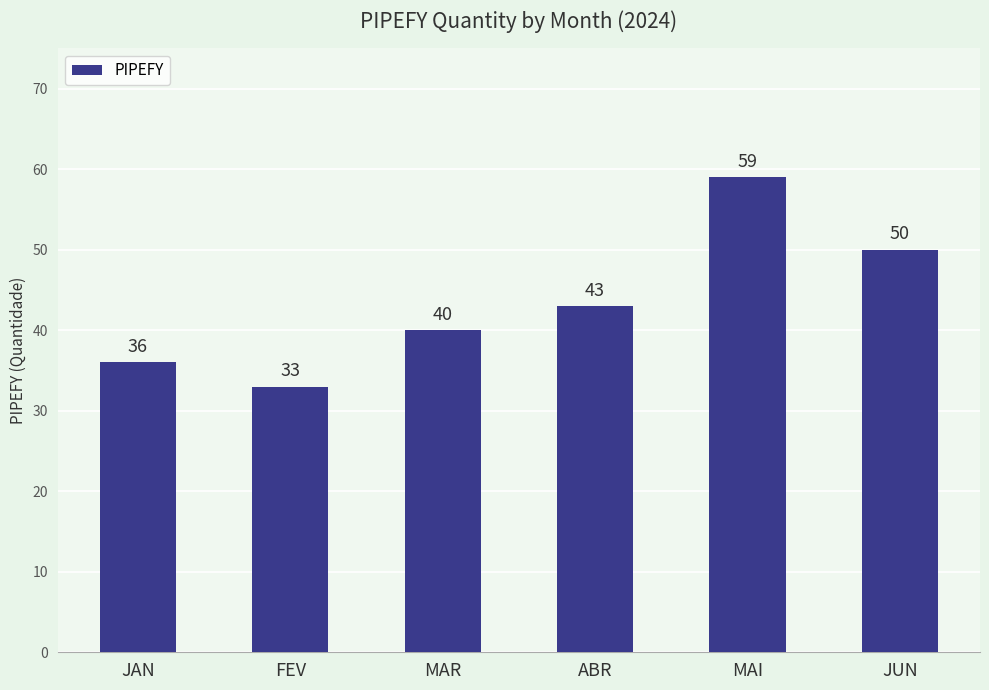

Does the chart contain stacked bars?

No